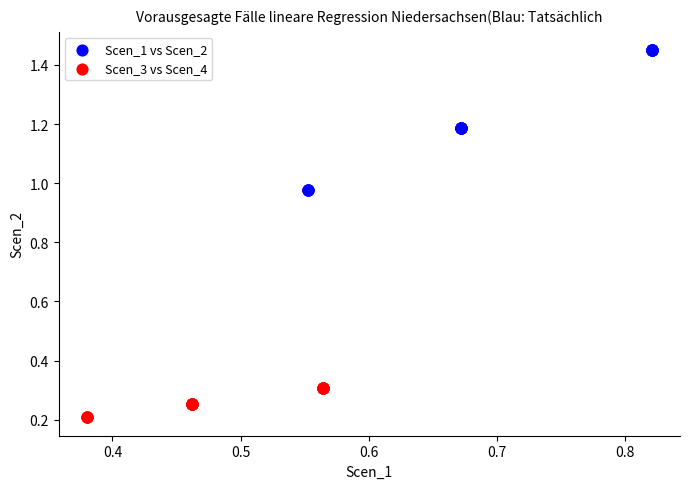

Which series reaches the minimum Y coordinate?

Scen_3 vs Scen_4